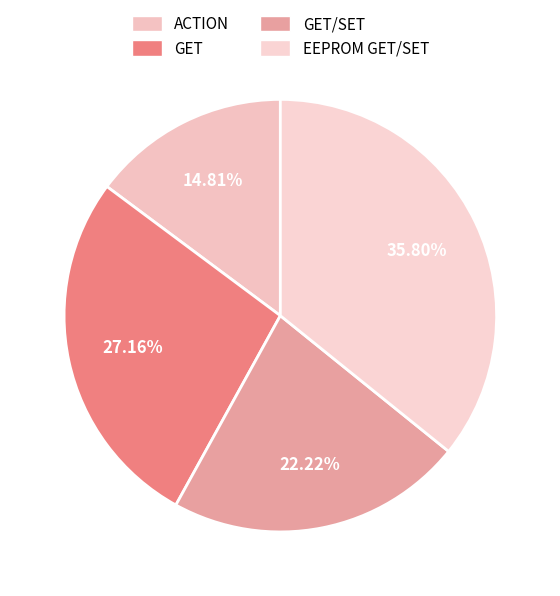

Count the number of slices in the pie.

4